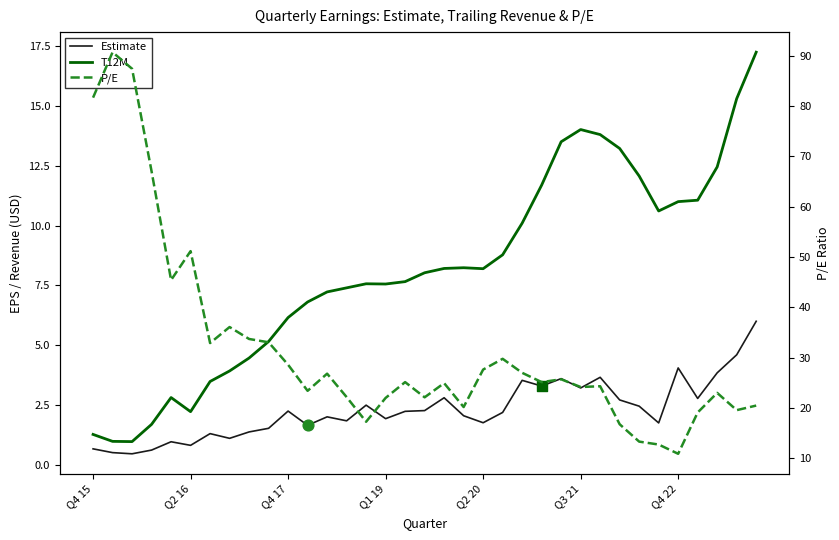

Which series reaches the minimum Y coordinate?

Estimate